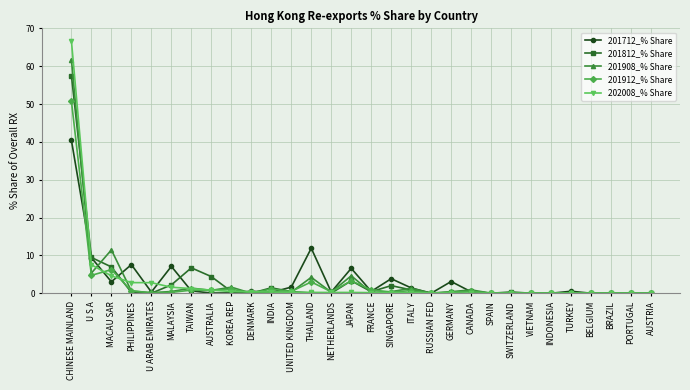

Which label corresponds to the largest value in the chart?

CHINESE MAINLAND